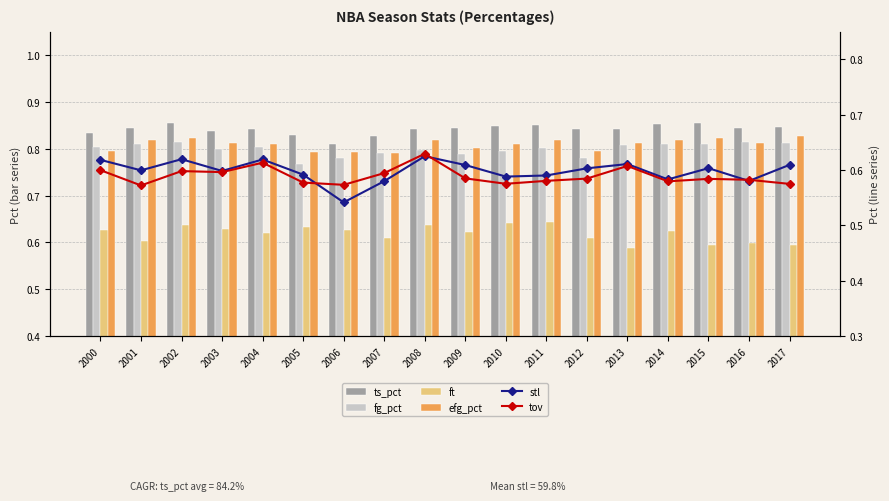

Reading left to right, list all the values displayed in this chart.

ts_pct: 0.8	0.8	0.9	0.8	0.8	0.8	0.8	0.8	0.8	0.8	0.8	0.9	0.8	0.8	0.9	0.9	0.8	0.8
fg_pct: 0.8	0.8	0.8	0.8	0.8	0.8	0.8	0.8	0.8	0.8	0.8	0.8	0.8	0.8	0.8	0.8	0.8	0.8
ft: 0.6	0.6	0.6	0.6	0.6	0.6	0.6	0.6	0.6	0.6	0.6	0.6	0.6	0.6	0.6	0.6	0.6	0.6
efg_pct: 0.8	0.8	0.8	0.8	0.8	0.8	0.8	0.8	0.8	0.8	0.8	0.8	0.8	0.8	0.8	0.8	0.8	0.8
stl: 0.6	0.6	0.6	0.6	0.6	0.6	0.5	0.6	0.6	0.6	0.6	0.6	0.6	0.6	0.6	0.6	0.6	0.6
tov: 0.6	0.6	0.6	0.6	0.6	0.6	0.6	0.6	0.6	0.6	0.6	0.6	0.6	0.6	0.6	0.6	0.6	0.6